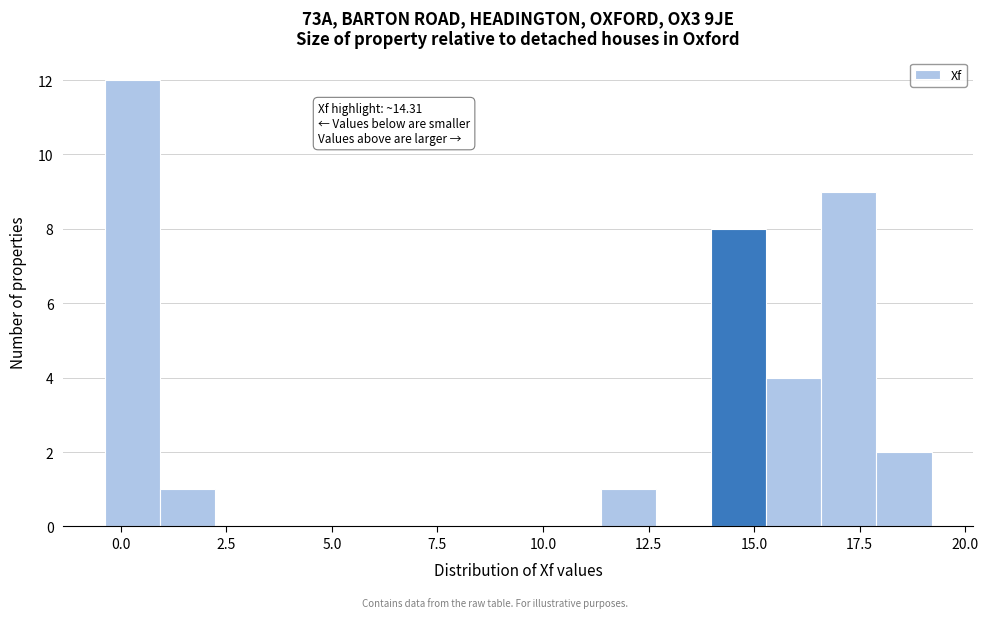

Around what value on the x-axis is the tallest bar? Give the approximate position of its centre, as read against the axis.

0.5